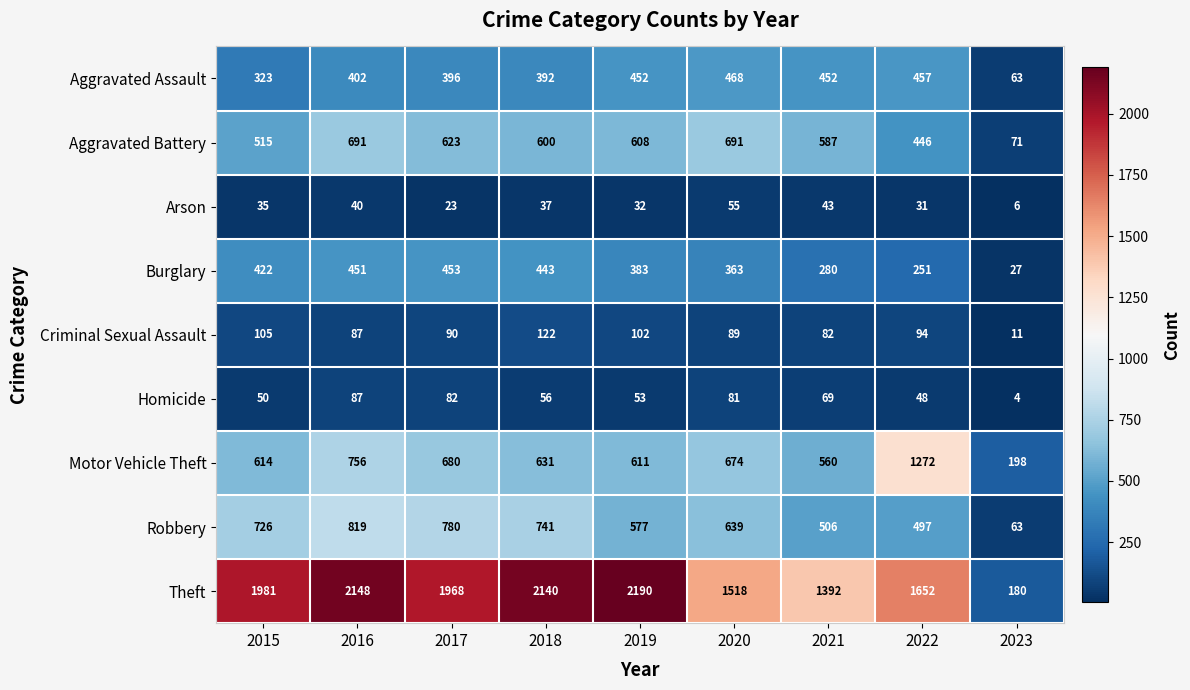

What is the difference between the Aggravated Battery values at 2019 and 2021?

21